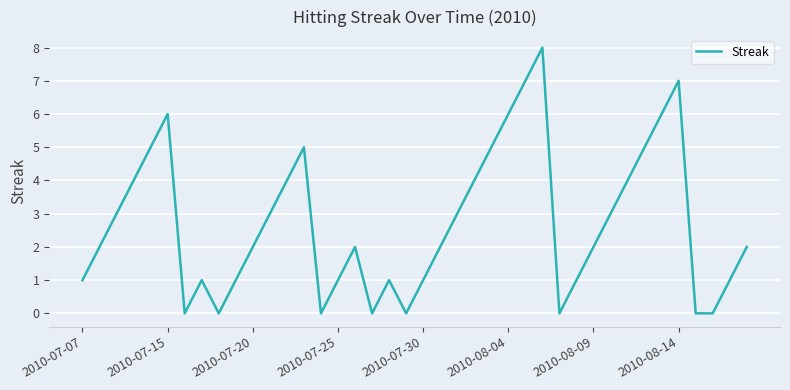

How many distinct data groups are displayed?

1